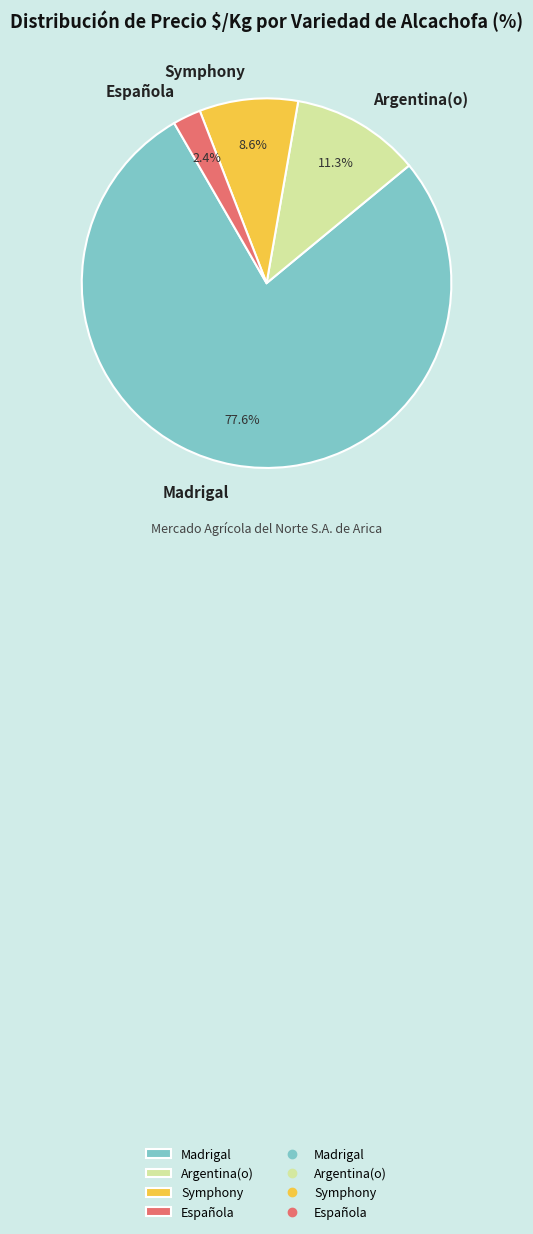

Is the sum of Madrigal and Española greater than half?

Yes